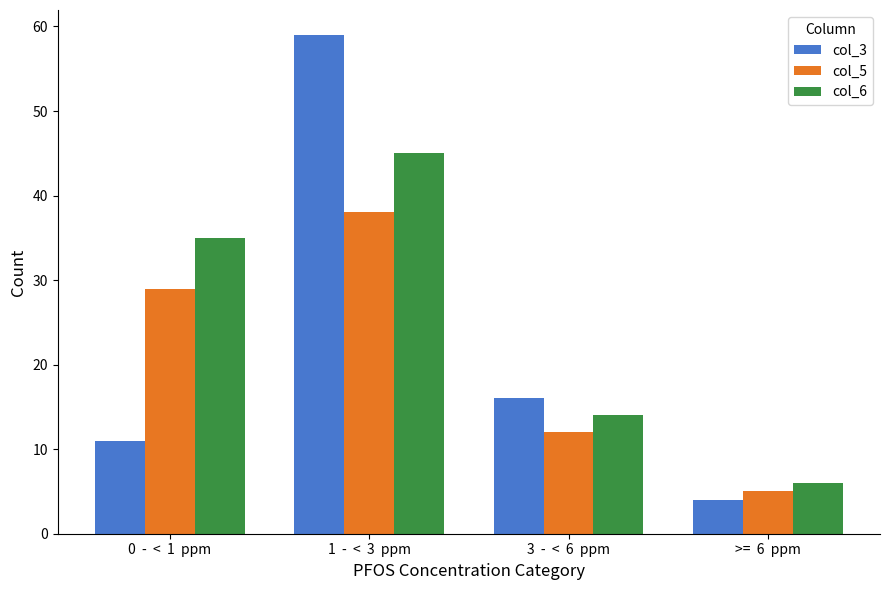

What is the lowest value of the col_3 series?

4